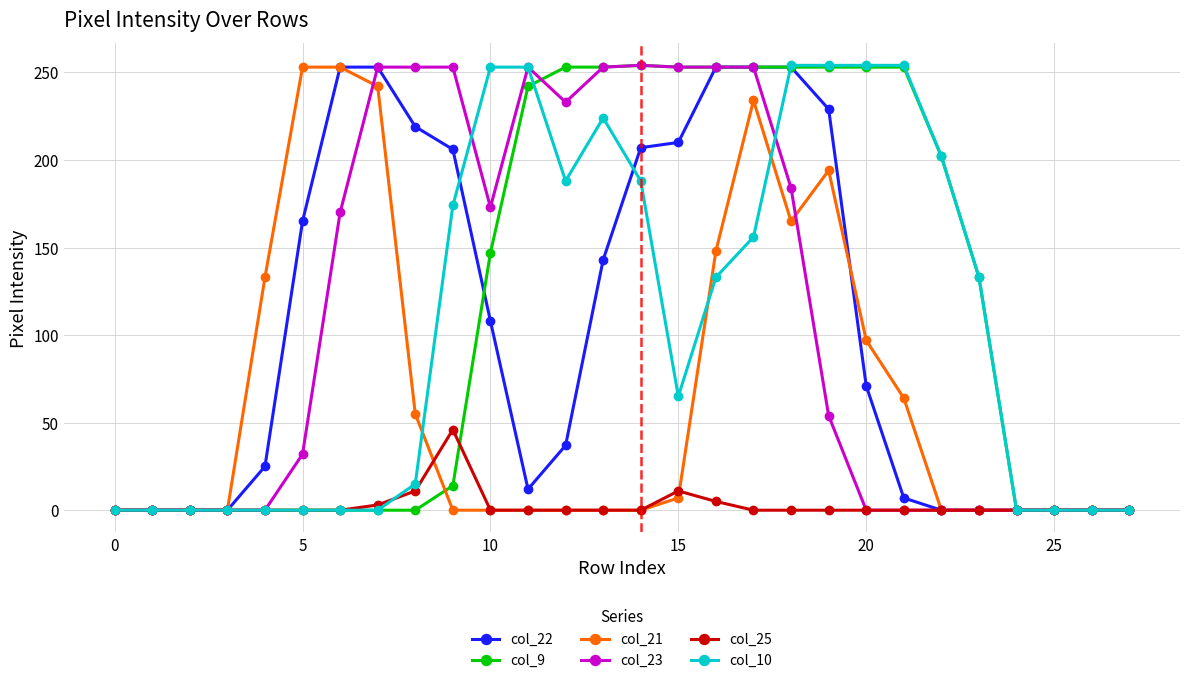

What is the maximum value for col_22?

253